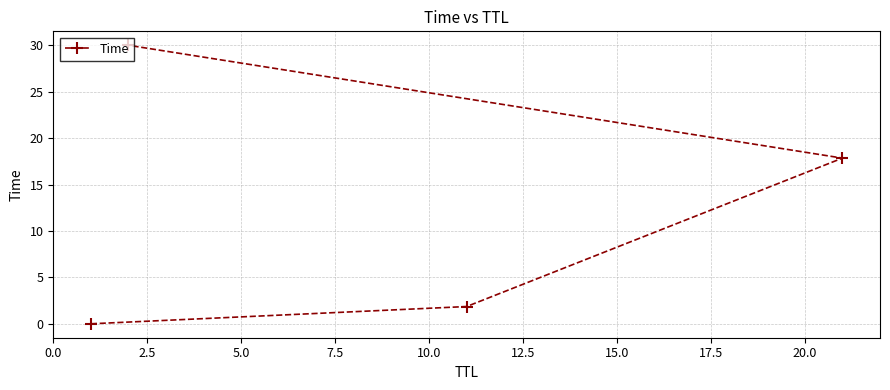

What is the value of the 2nd point from the left?

30.0